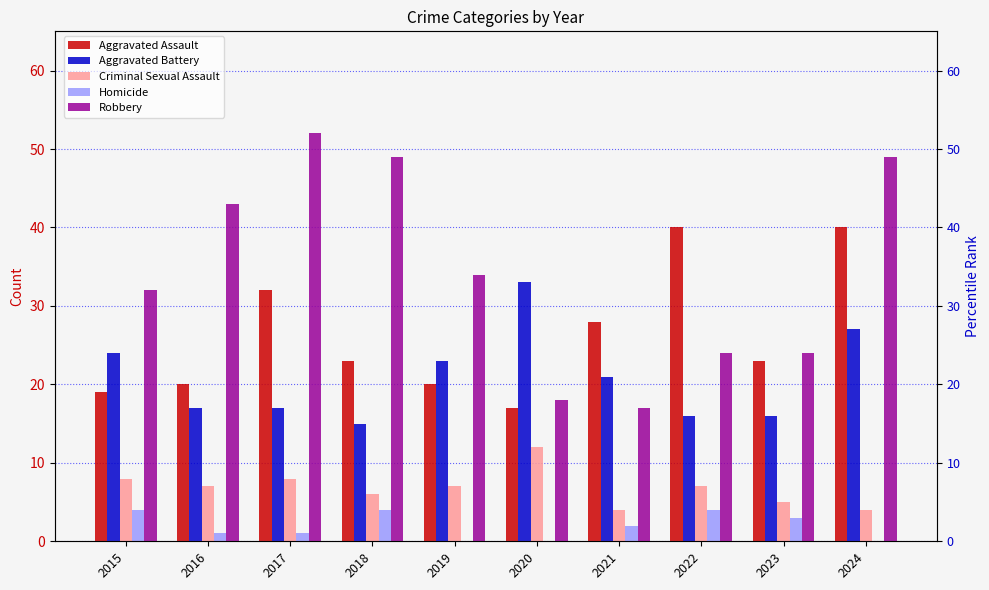

What value does the Aggravated Battery series have at 2022, to the nearest 5?

15